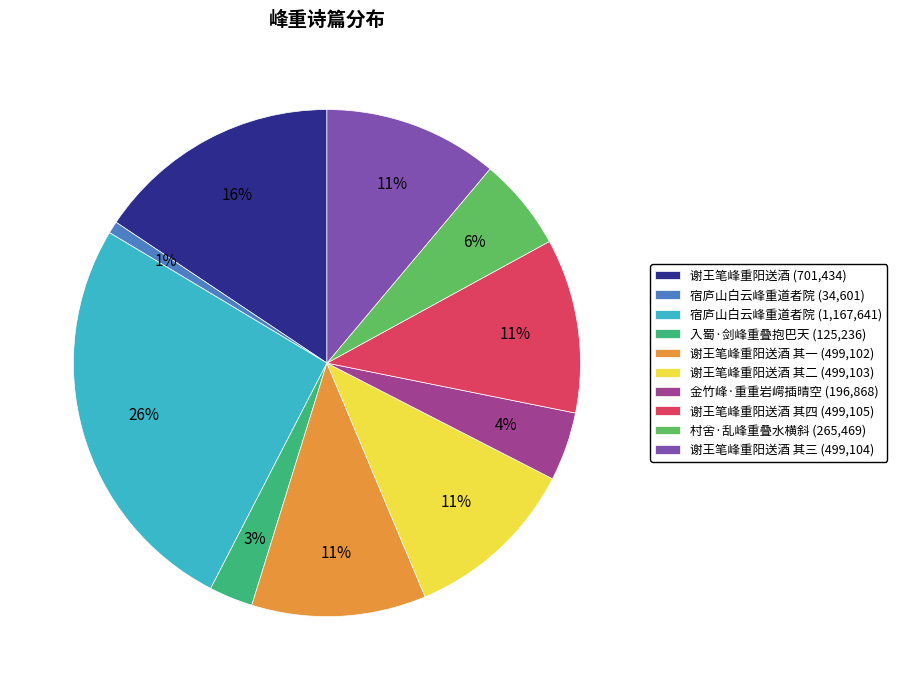

What percentage is the 谢王笔峰重阳送酒 (701,434) slice, to the nearest percent?

16%